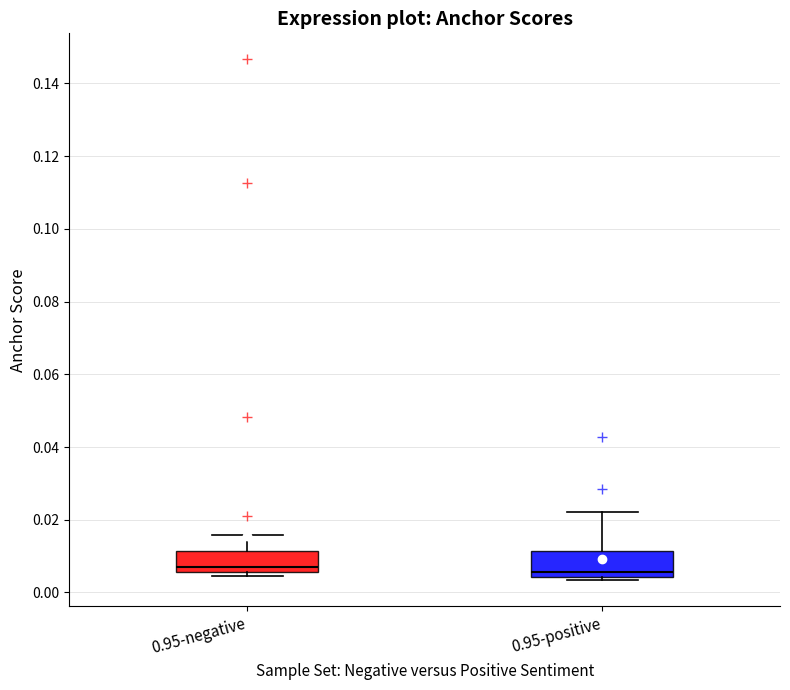

Reading left to right, read every box against the y-axis: the position of its median line, the range the box covers, and the ends of its whiskers. The values are not printed on the chart, so give them approximately, as read against the axis.

0.95-negative: median 0.008, box 0.006 to 0.012, whiskers 0.004 to 0.016
0.95-positive: median 0.006, box 0.004 to 0.012, whiskers 0.004 (just below the box's lower edge) to 0.022